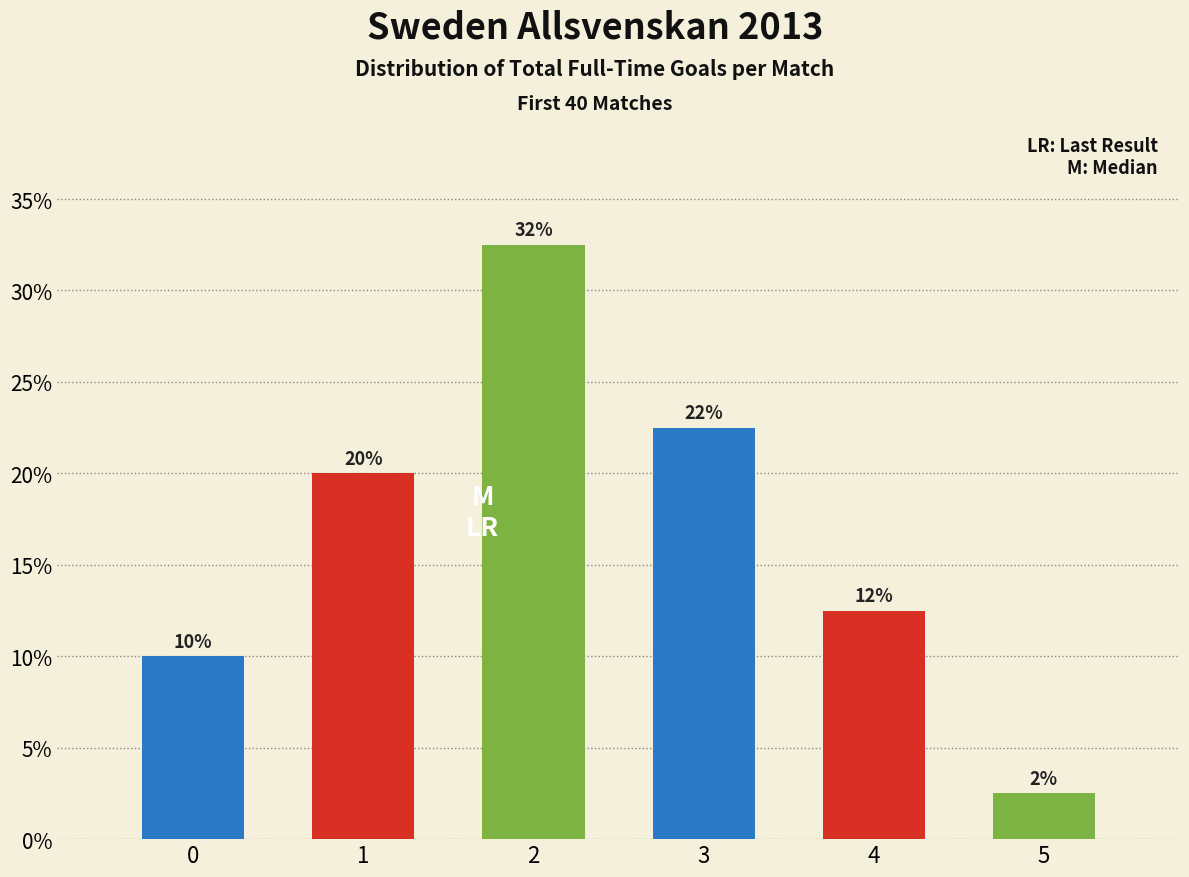

How many bars are there in total?

6